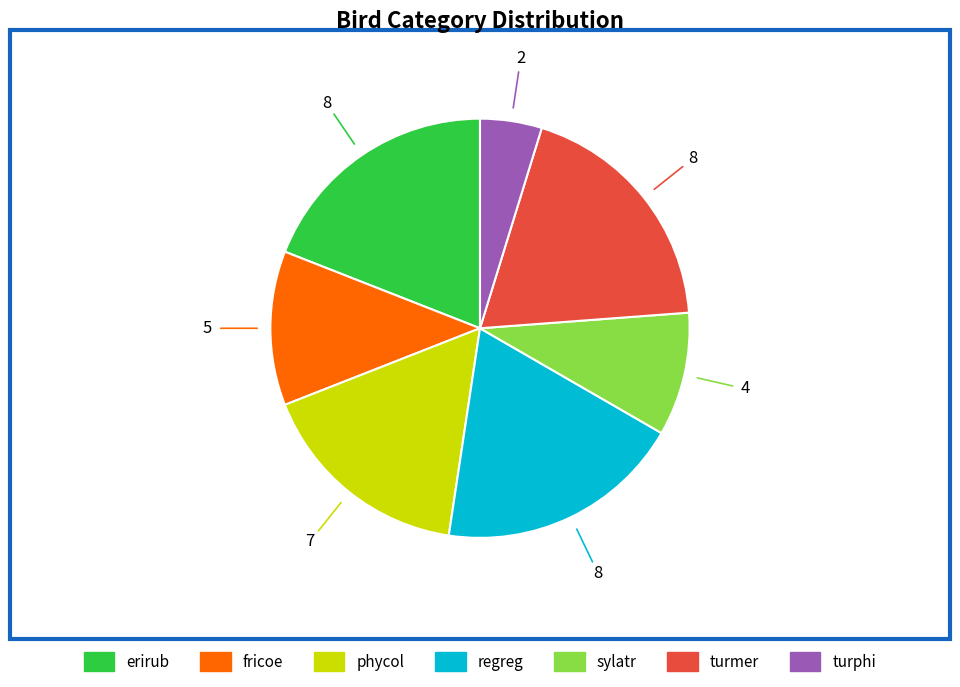

What is the ratio of the value at regreg to the value at turmer?

1.0